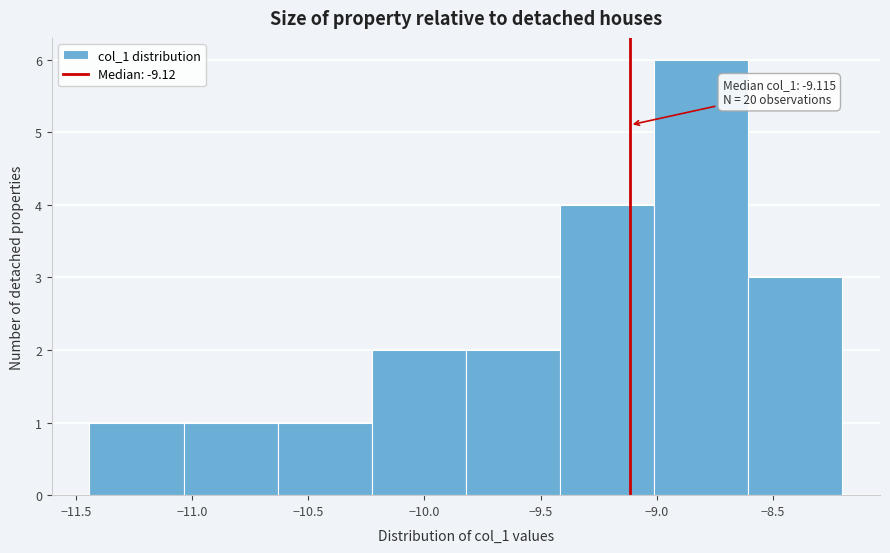

Which range on the x-axis has the tallest bar?

-9.00 to -8.60